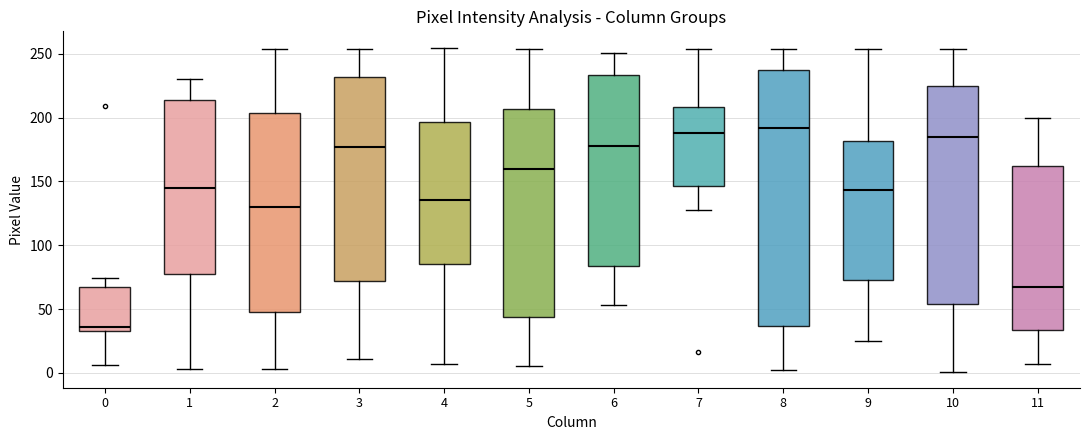

Reading left to right, transcribe this box plot: for each box, give where its median line is, the range the box spans, and where its two whiskers end, as read against the y-axis. The values are not printed on the chart, so give them approximately, as read against the axis.

0: median 35 (just above the box's lower edge), box 35 to 65, whiskers 5 to 75
1: median 145, box 80 to 215, whiskers 5 to 230
2: median 130, box 50 to 205, whiskers 5 to 255
3: median 175, box 70 to 230, whiskers 10 to 255
4: median 135, box 85 to 195, whiskers 5 to 255
5: median 160, box 45 to 205, whiskers 5 to 255
6: median 180, box 85 to 235, whiskers 55 to 250
7: median 190, box 145 to 210, whiskers 130 to 255
8: median 190, box 35 to 240, whiskers 0 to 255
9: median 145, box 75 to 180, whiskers 25 to 255
10: median 185, box 55 to 225, whiskers 0 to 255
11: median 65, box 35 to 160, whiskers 5 to 200